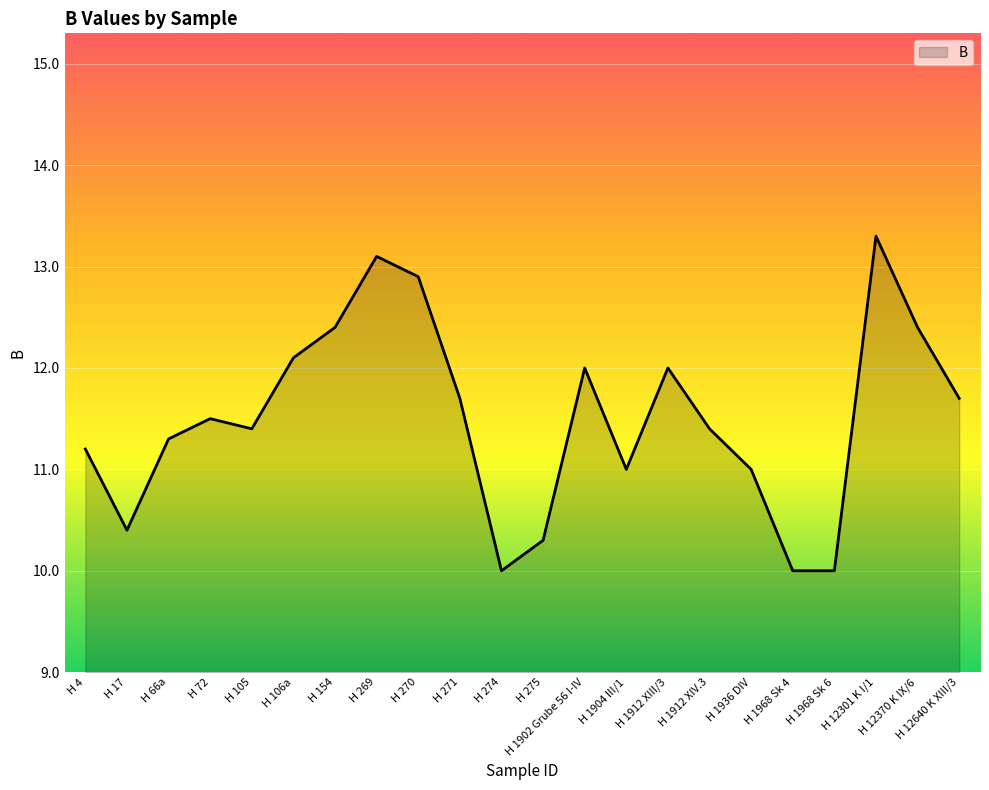

Reading right to left, list all the values displayed in this chart.

11.7	12.4	13.3	10.0	10.0	11.0	11.4	12.0	11.0	12.0	10.3	10.0	11.7	12.9	13.1	12.4	12.1	11.4	11.5	11.3	10.4	11.2